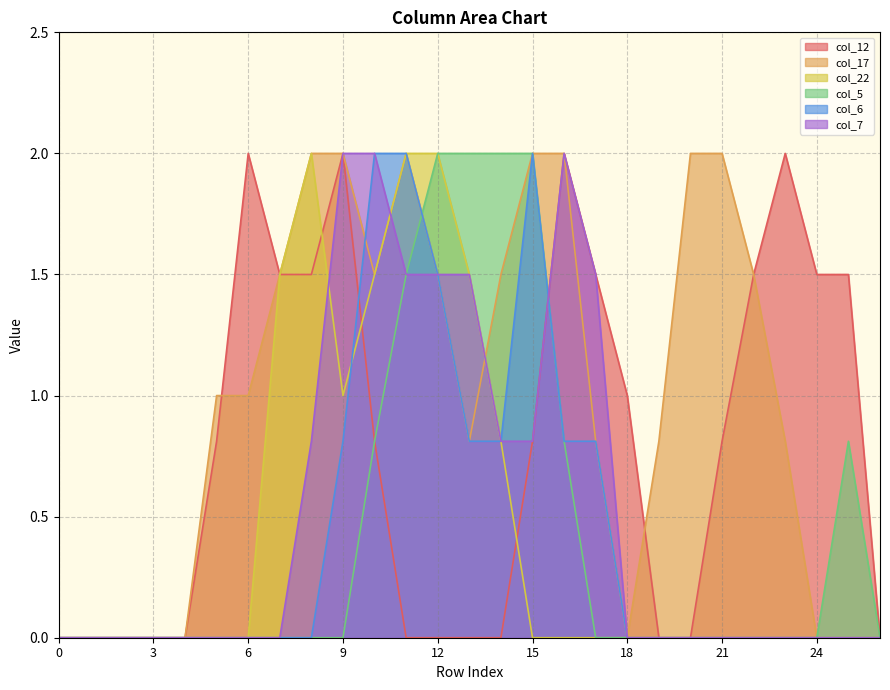

The value of col_5 at 3 is -1.4. True or false?

False